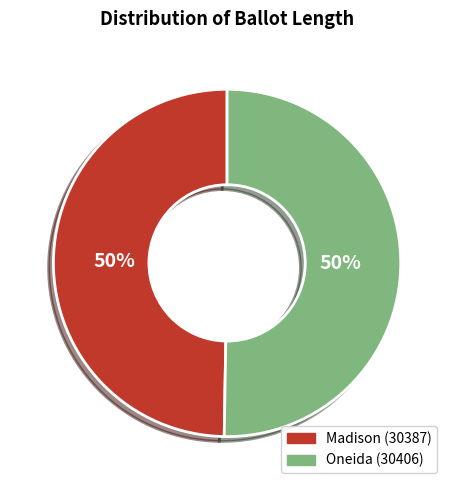

Approximately how many times larger is the value at Madison (30387) compared to Oneida (30406)?

1.0